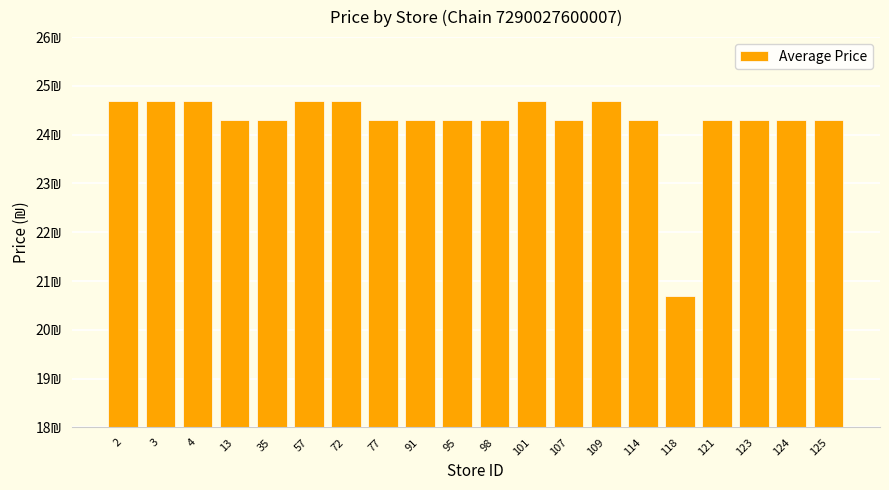

Are the bars horizontal?

No